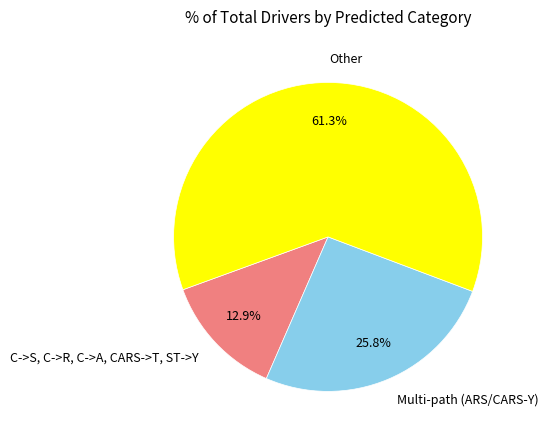

Do Multi-path (ARS/CARS-Y) and Other together represent more than half of the pie?

Yes